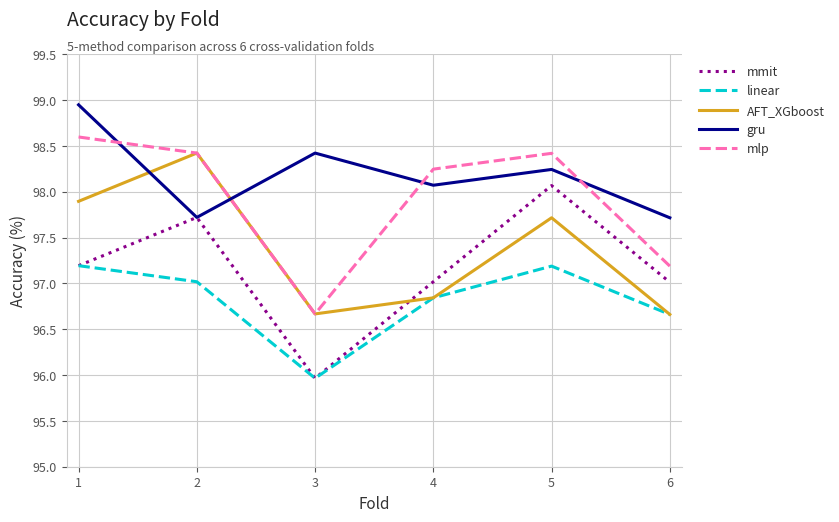

The linear series shows 171.2 at 4. True or false?

False